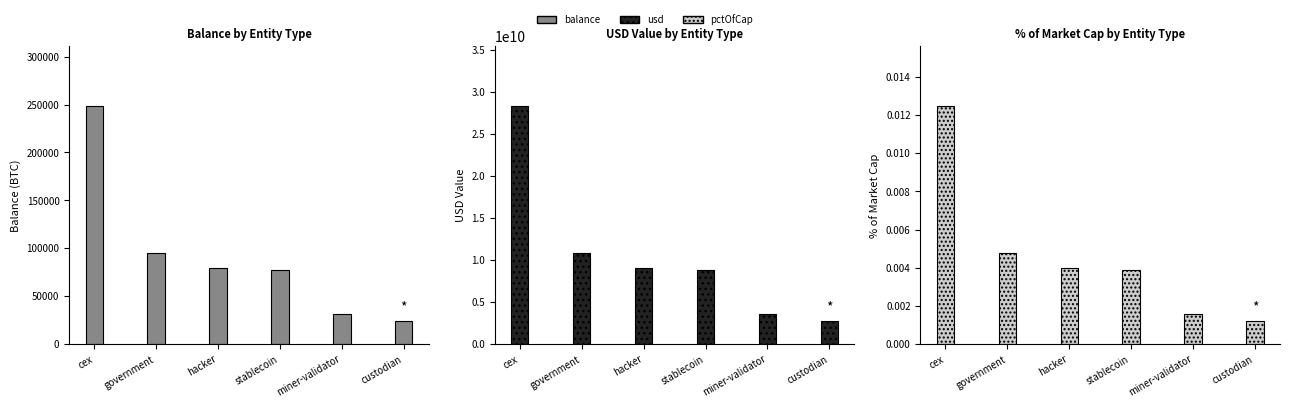

Between custodian and miner-validator, which is larger?

miner-validator